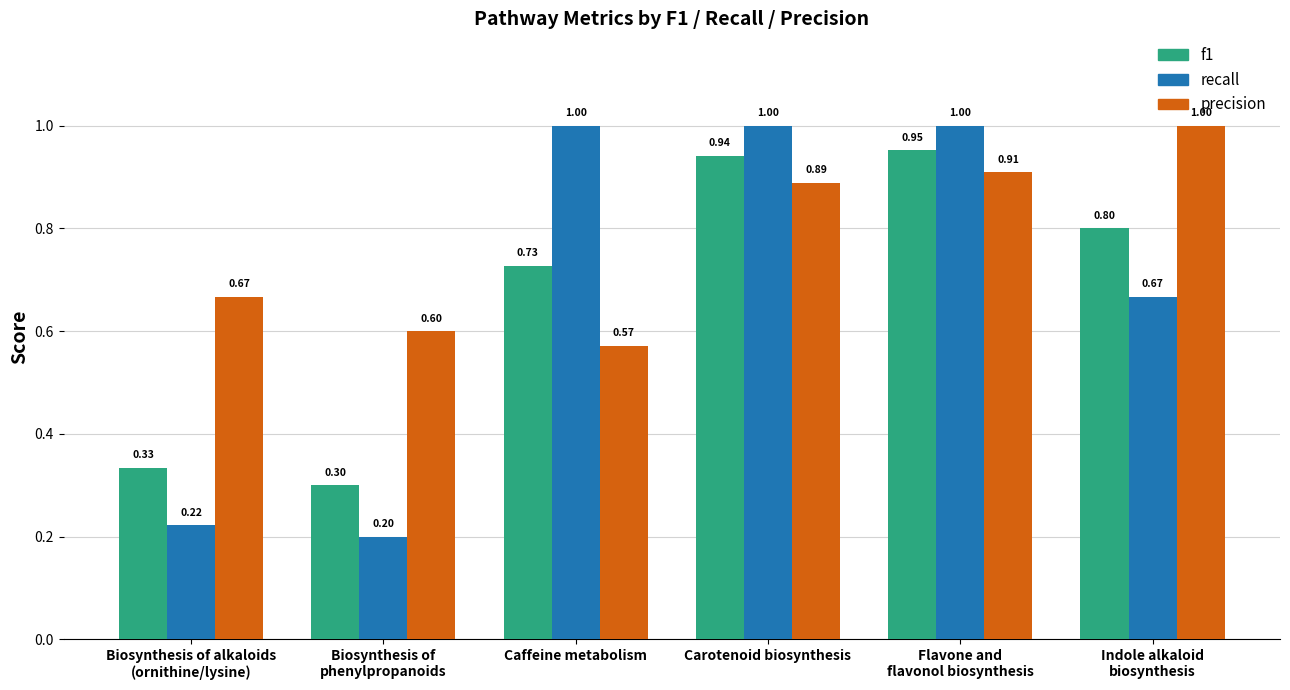

Are the bars grouped side by side (vs. stacked)?

Yes